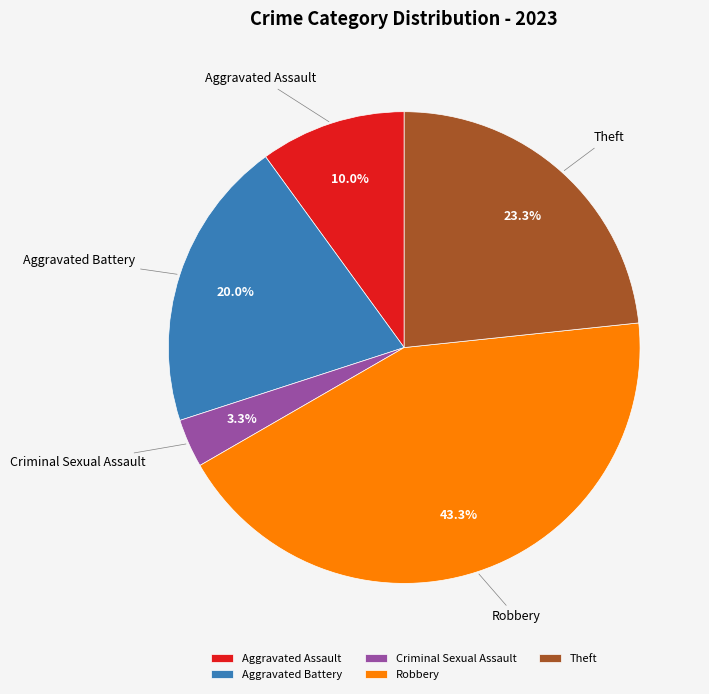

Does Robbery represent more than half of the total?

No